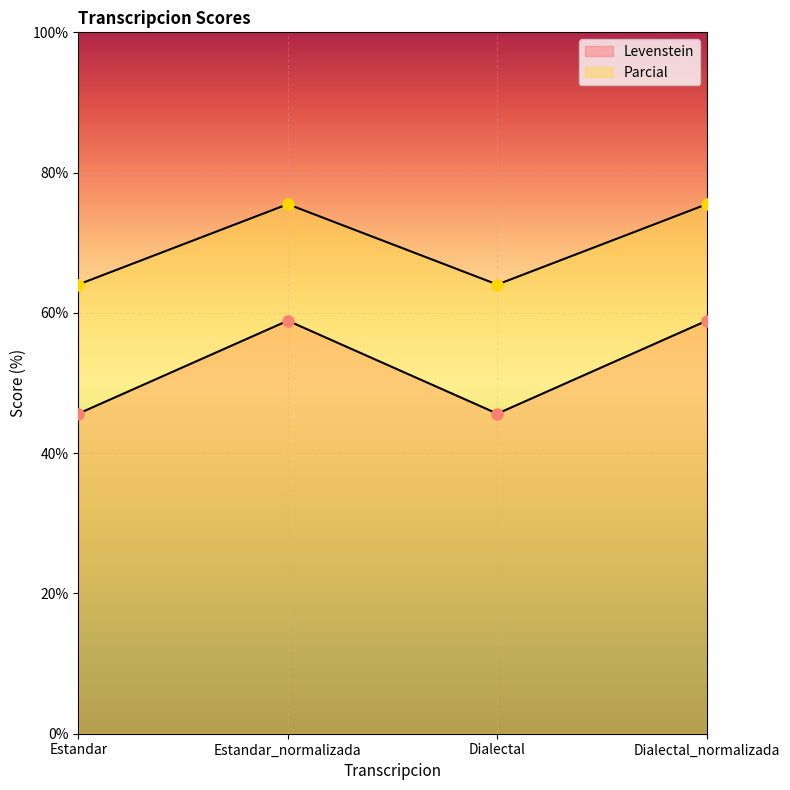

The value of Parcial at Estandar is 20.7. True or false?

False